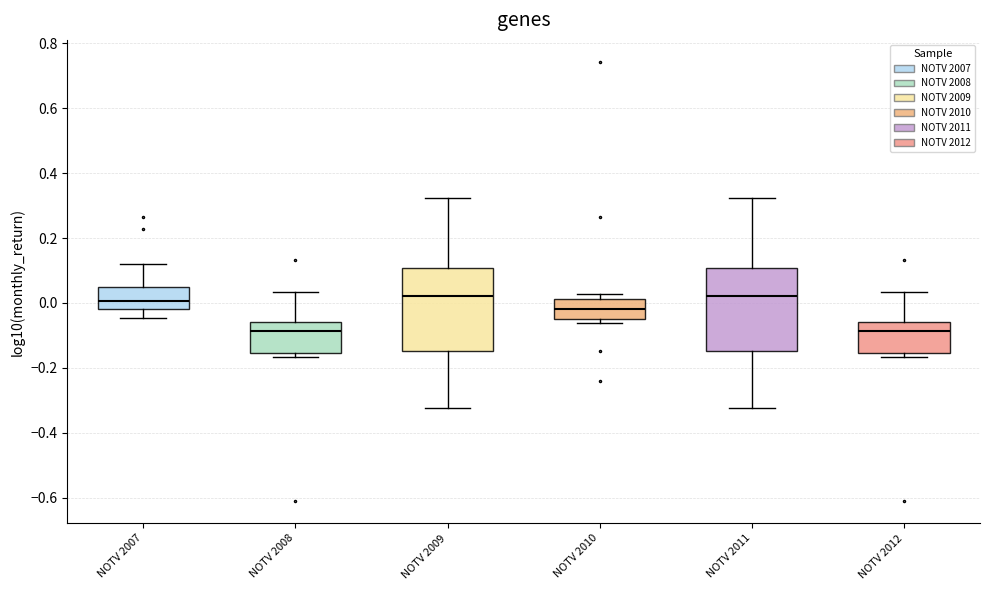

Where does the median line of the box for NOTV 2012 sit on the y-axis? The values are not printed on the chart, so give them approximately, as read against the axis.

-0.08